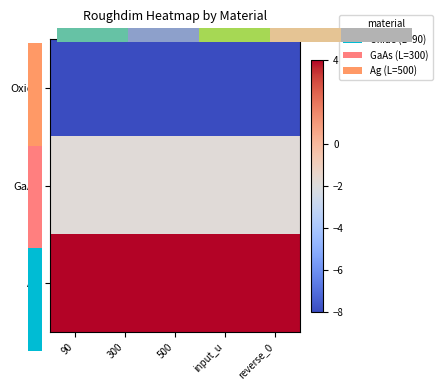

Is the value of Oxide at 90 greater than the value of GaAs at reverse_0?

No